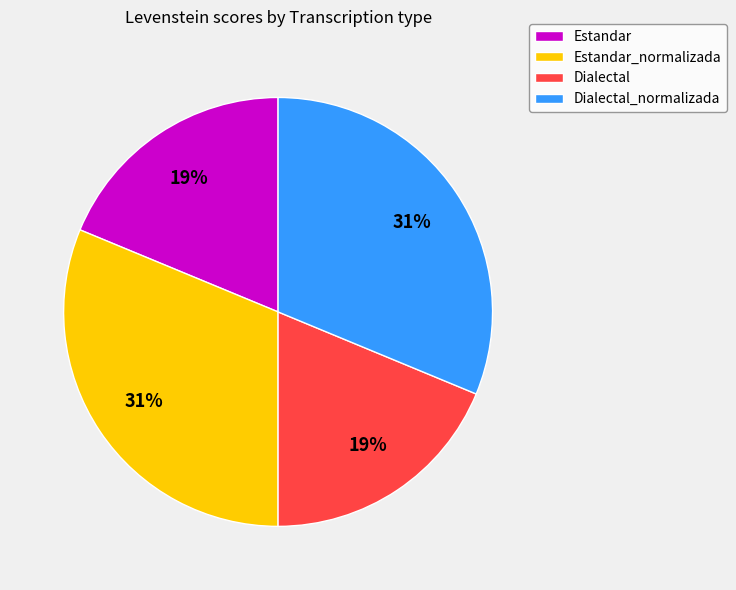

Is there a majority slice in this chart?

No